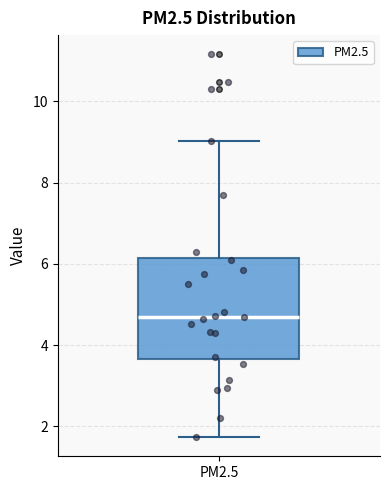

Read this box plot against the y-axis: the position of the median line, the range covered by the box, and the ends of both whiskers. The values are not printed on the chart, so give them approximately, as read against the axis.

median 4.6, box 3.6 to 6.2, whiskers 1.8 to 9.0